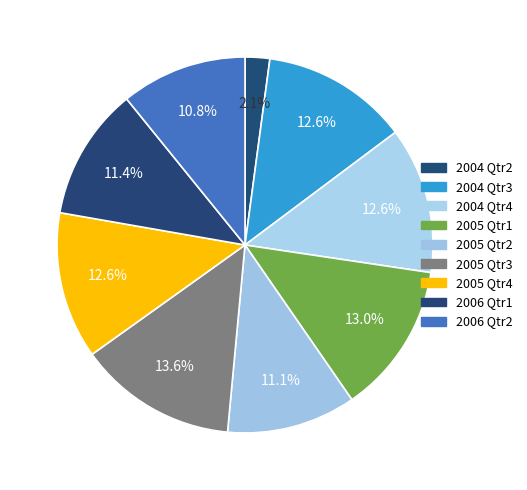

True or false: 2004 Qtr3 accounts for 1% of the total.

False